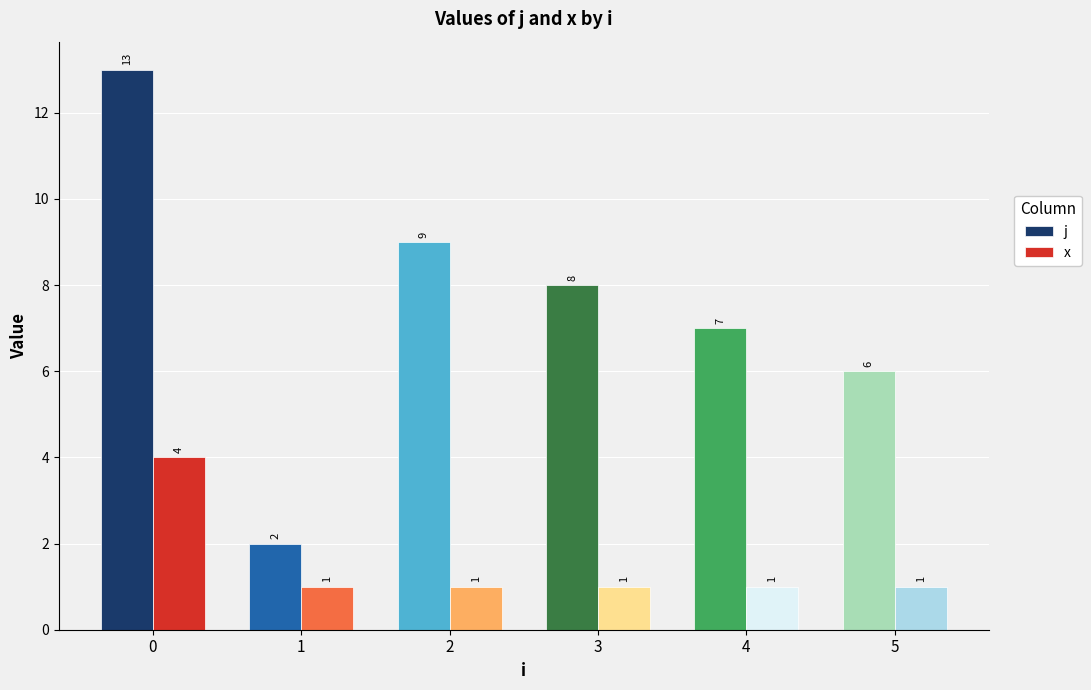

Is it true that j equals 2 at 1?

True